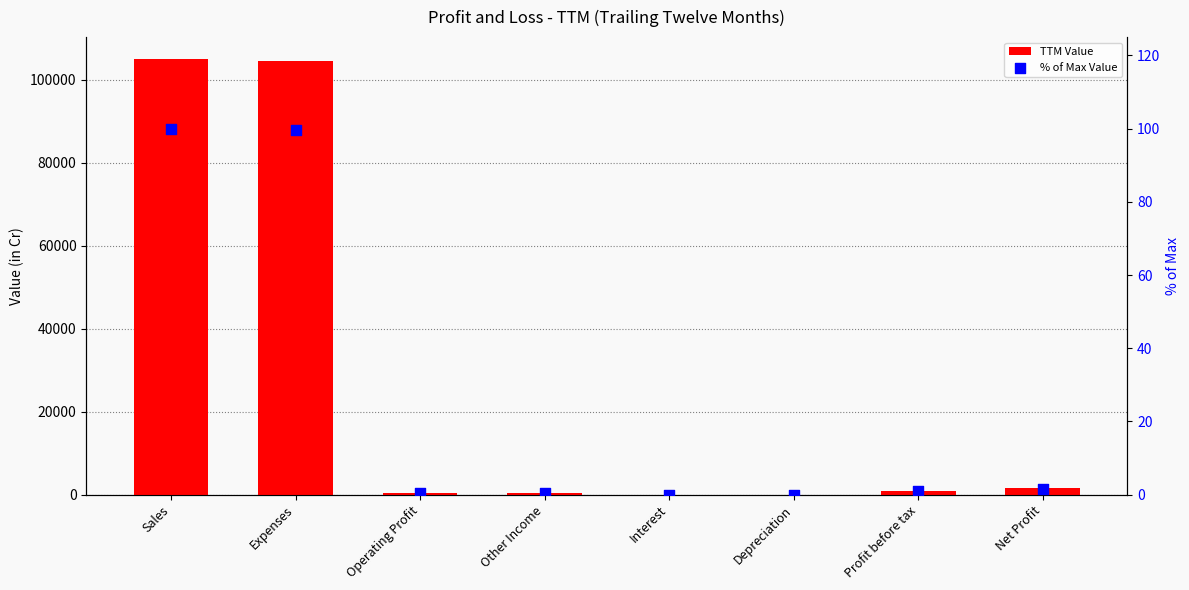

Is the value of TTM Value at Operating Profit greater than the value of % of Max Value at Operating Profit?

Yes